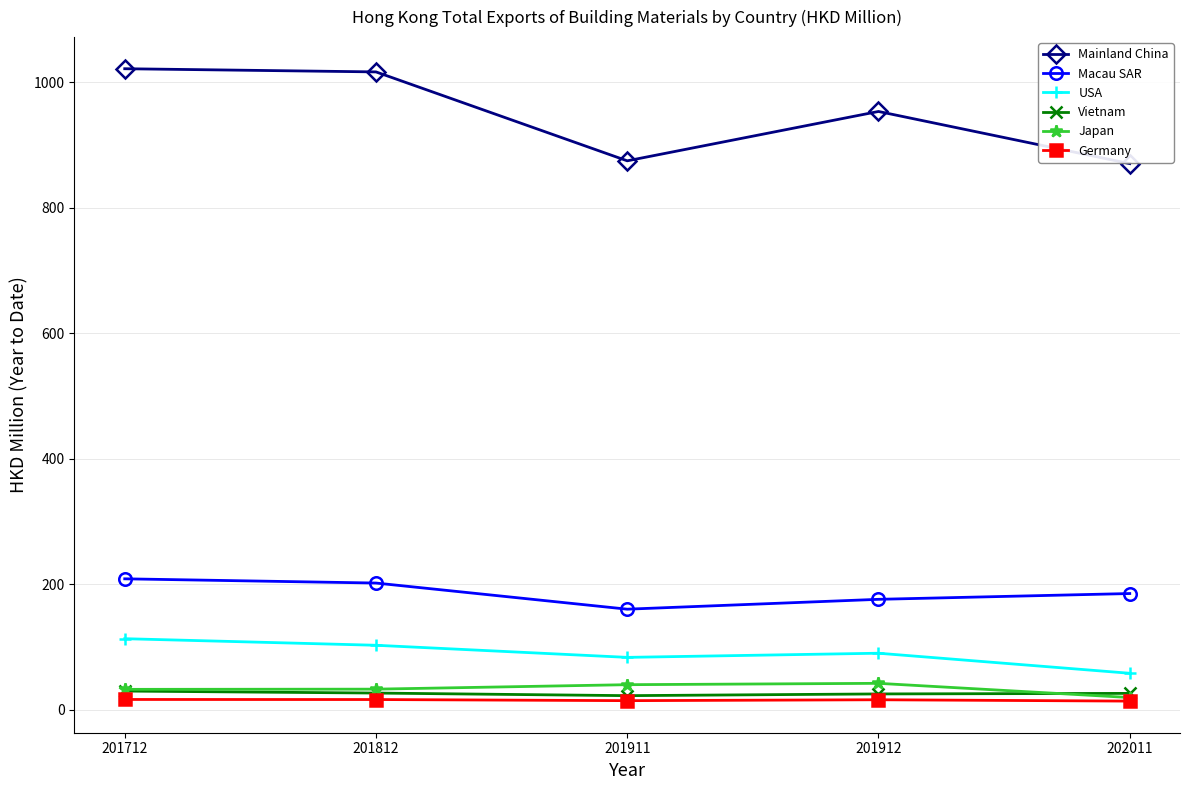

Rank the series at 201912 from lowest to highest value.

Germany, Vietnam, Japan, USA, Macau SAR, Mainland China